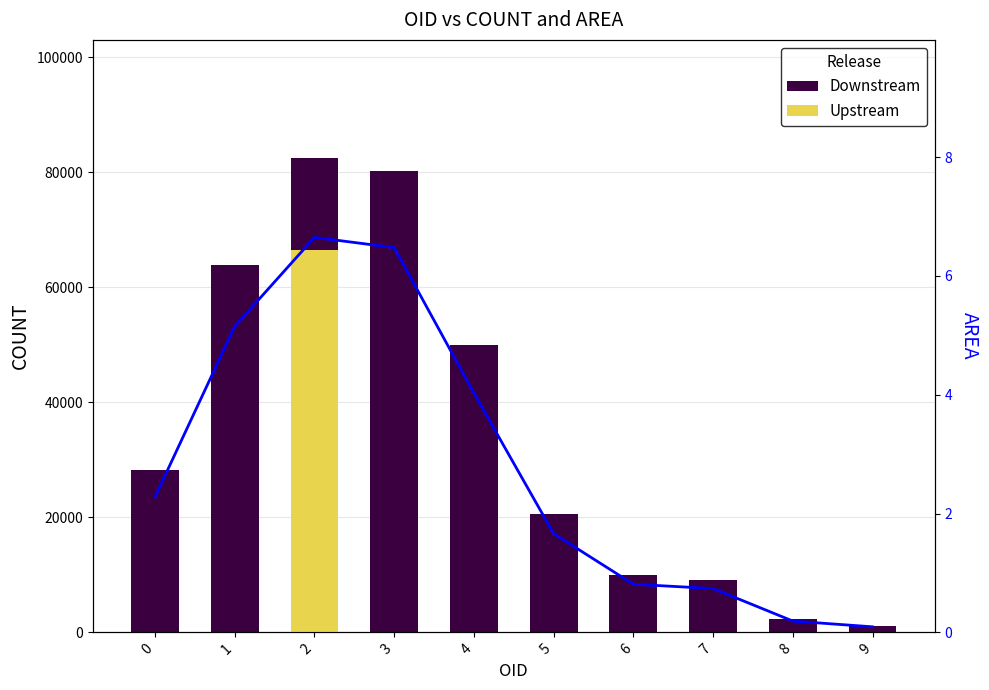

At which category does the chart reach its peak across all series?

2